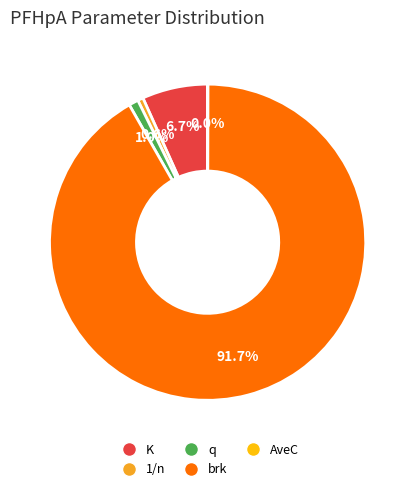

What is the largest slice in the pie chart?

brk